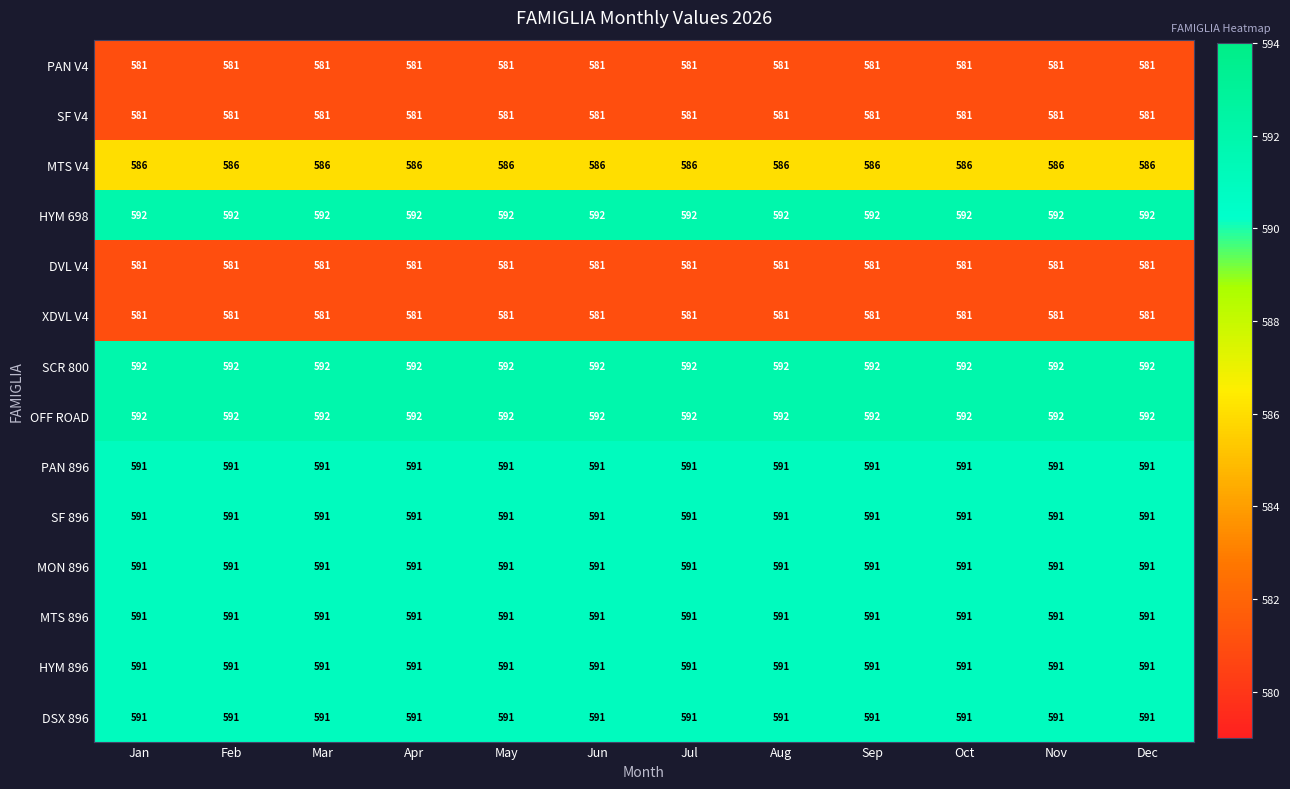

Is the value of XDVL V4 at Oct greater than the value of SF 896 at Dec?

No